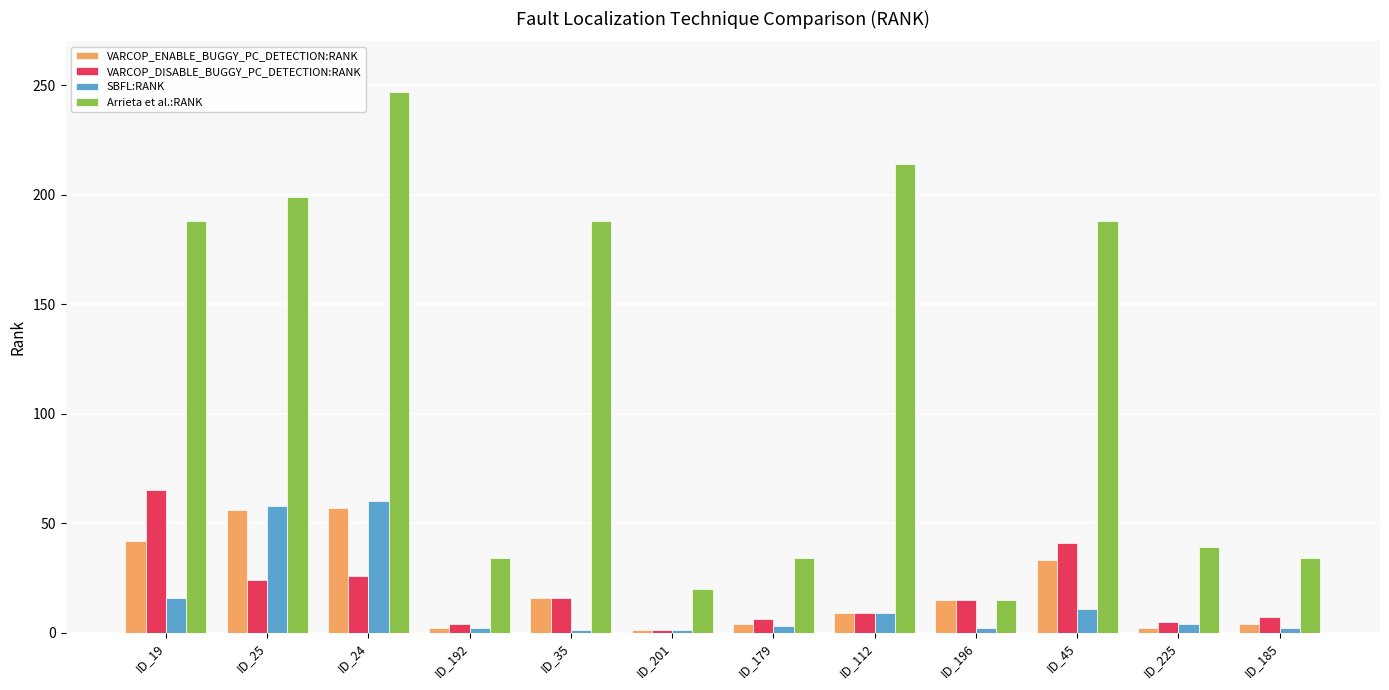

At which category is the sum across all series the highest?

ID_24